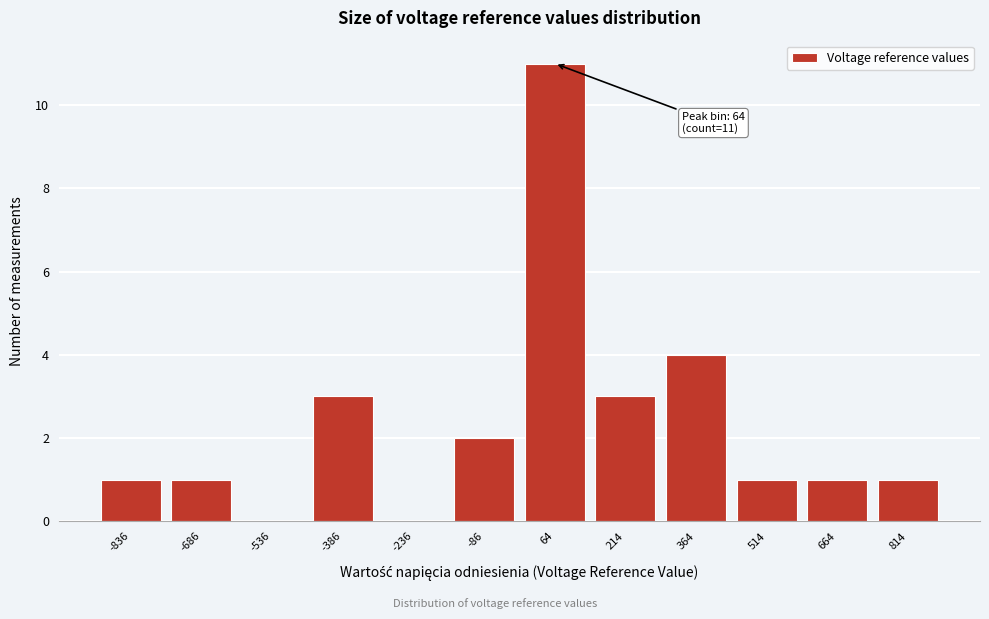

Which range on the x-axis has the tallest bar?

0 to 150